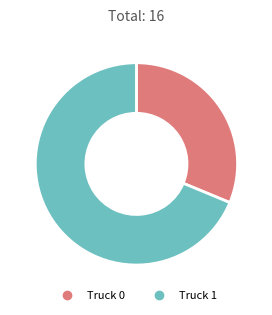

Which category has the smallest portion of the pie?

Truck 0